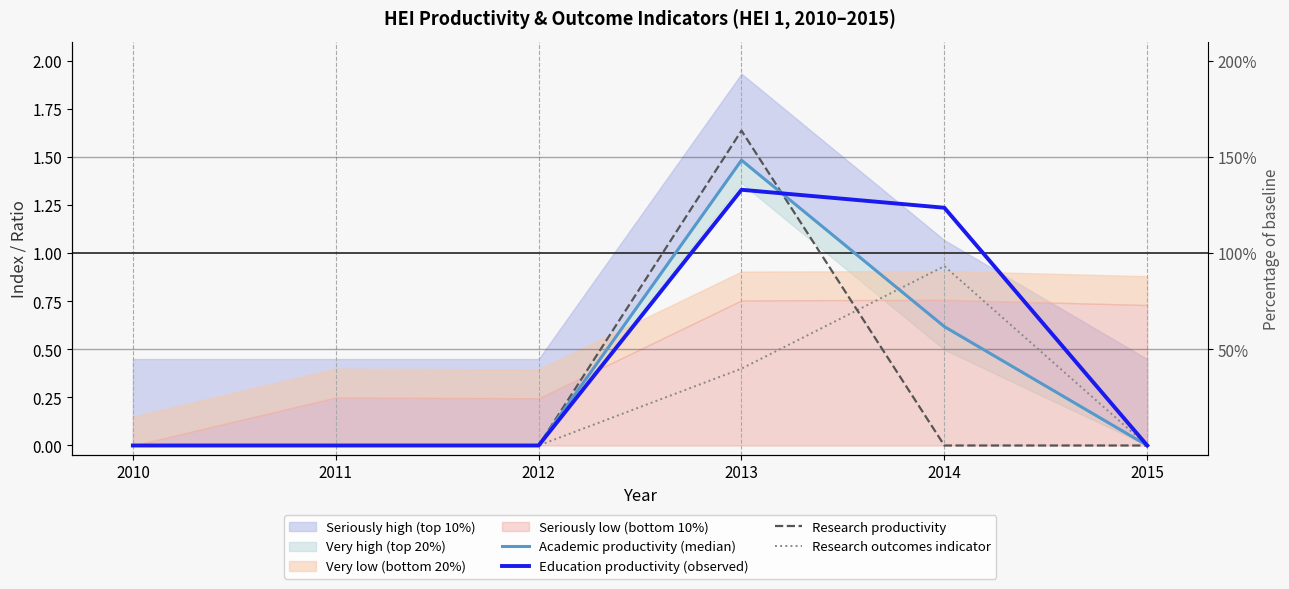

Reading left to right, list all the values displayed in this chart.

Academic productivity (median): 2010=0.0	2011=0.0	2012=0.0	2013=1.5	2014=0.6	2015=0.0
Education productivity (observed): 2010=0.0	2011=0.0	2012=0.0	2013=1.3	2014=1.2	2015=0.0
Research productivity: 2010=0.0	2011=0.0	2012=0.0	2013=1.6	2014=0.0	2015=0.0
Research outcomes indicator: 2010=0.0	2011=0.0	2012=0.0	2013=0.4	2014=0.9	2015=0.0